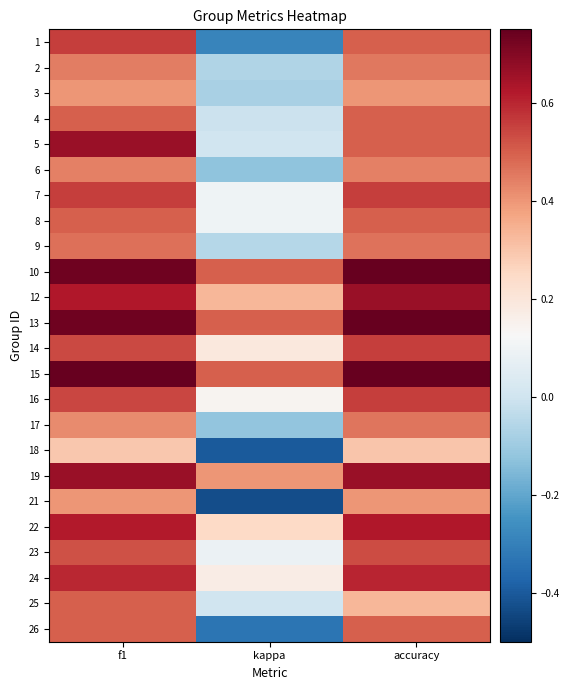

Between accuracy and kappa, which is larger?

accuracy